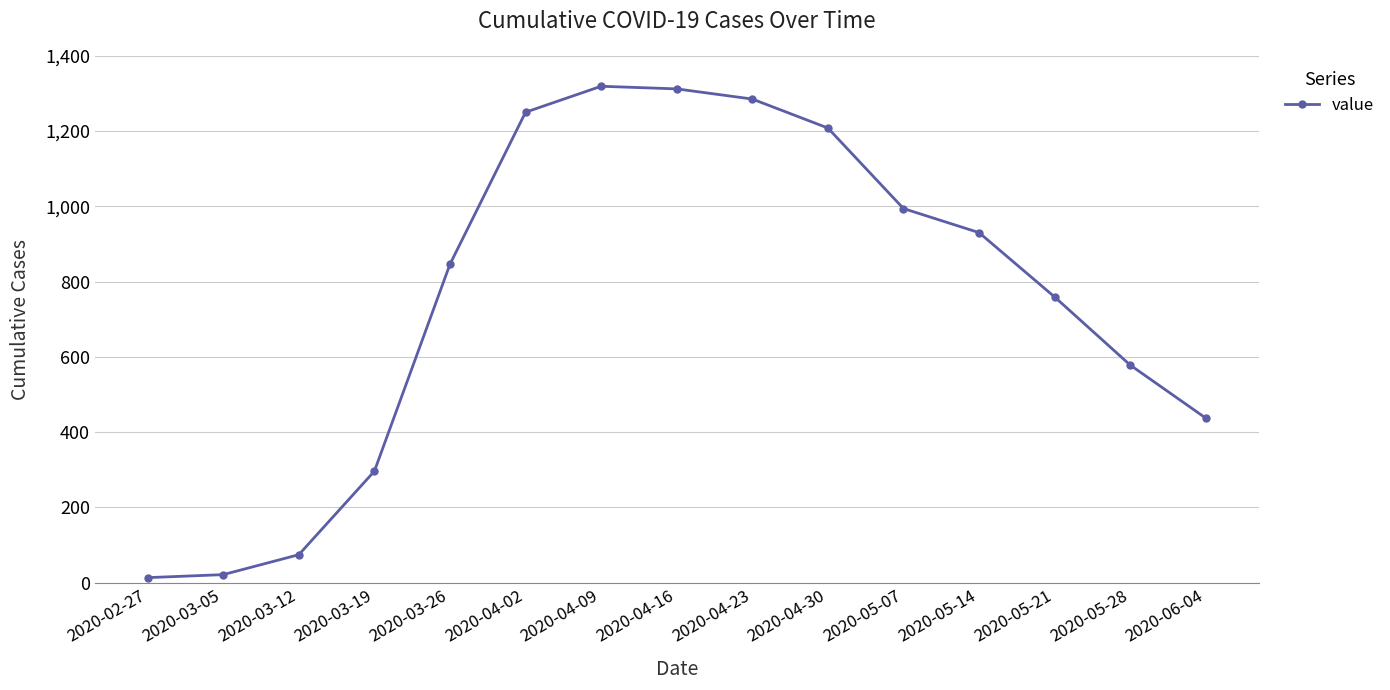

What is the label of the 10th point from the right?

2020-04-02